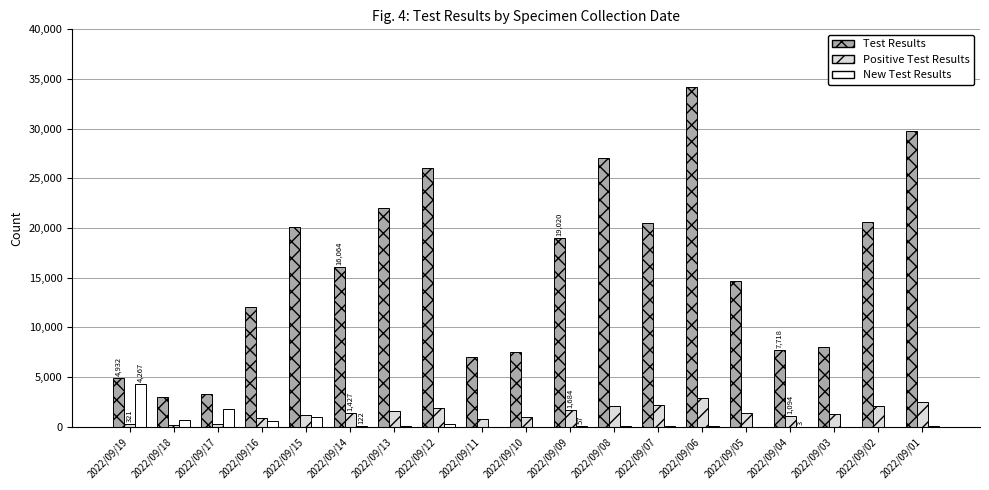

How many series are shown in this chart?

3